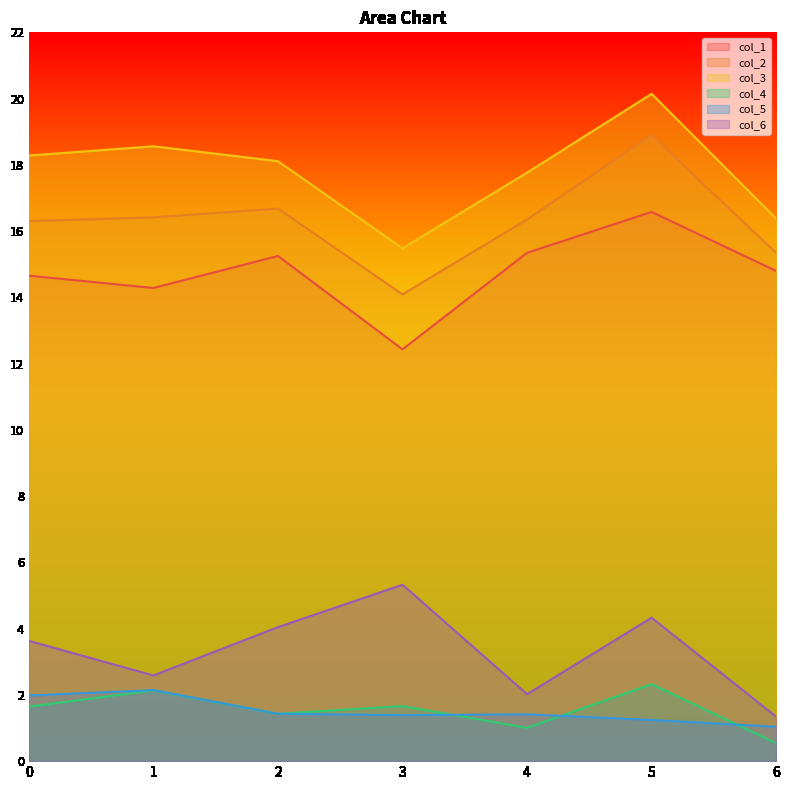

At which category is the sum across all series the highest?

5